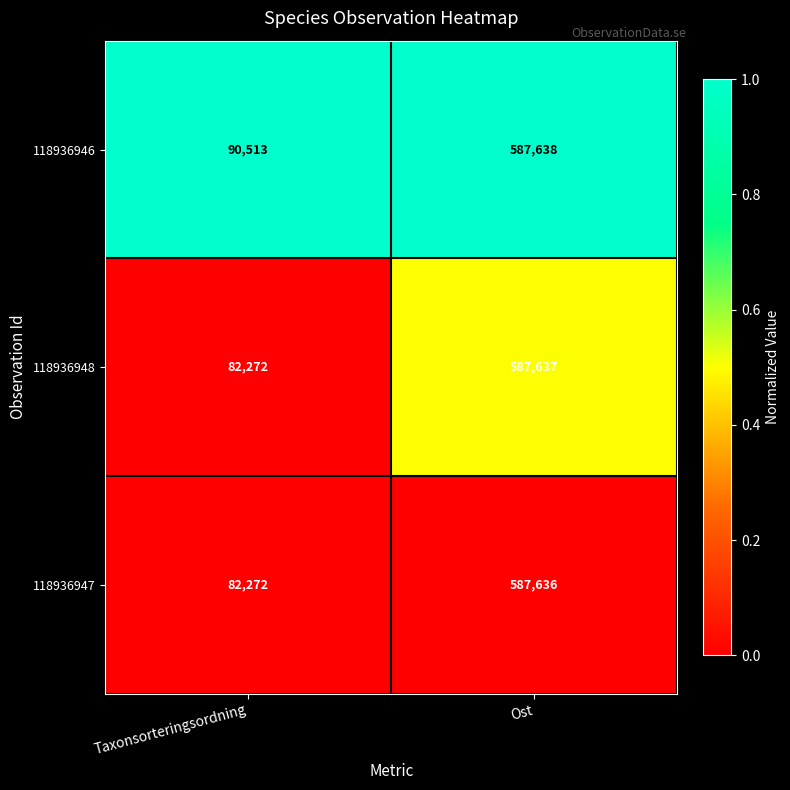

Read the 118936947 value at Taxonsorteringsordning, to the nearest 10.

82270